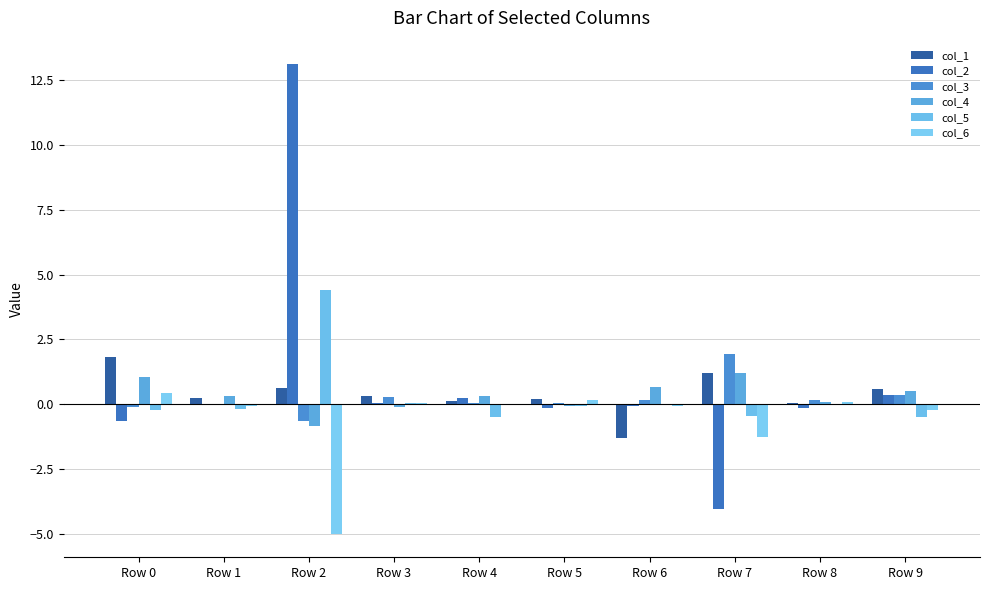

Count the number of data series in this chart.

6